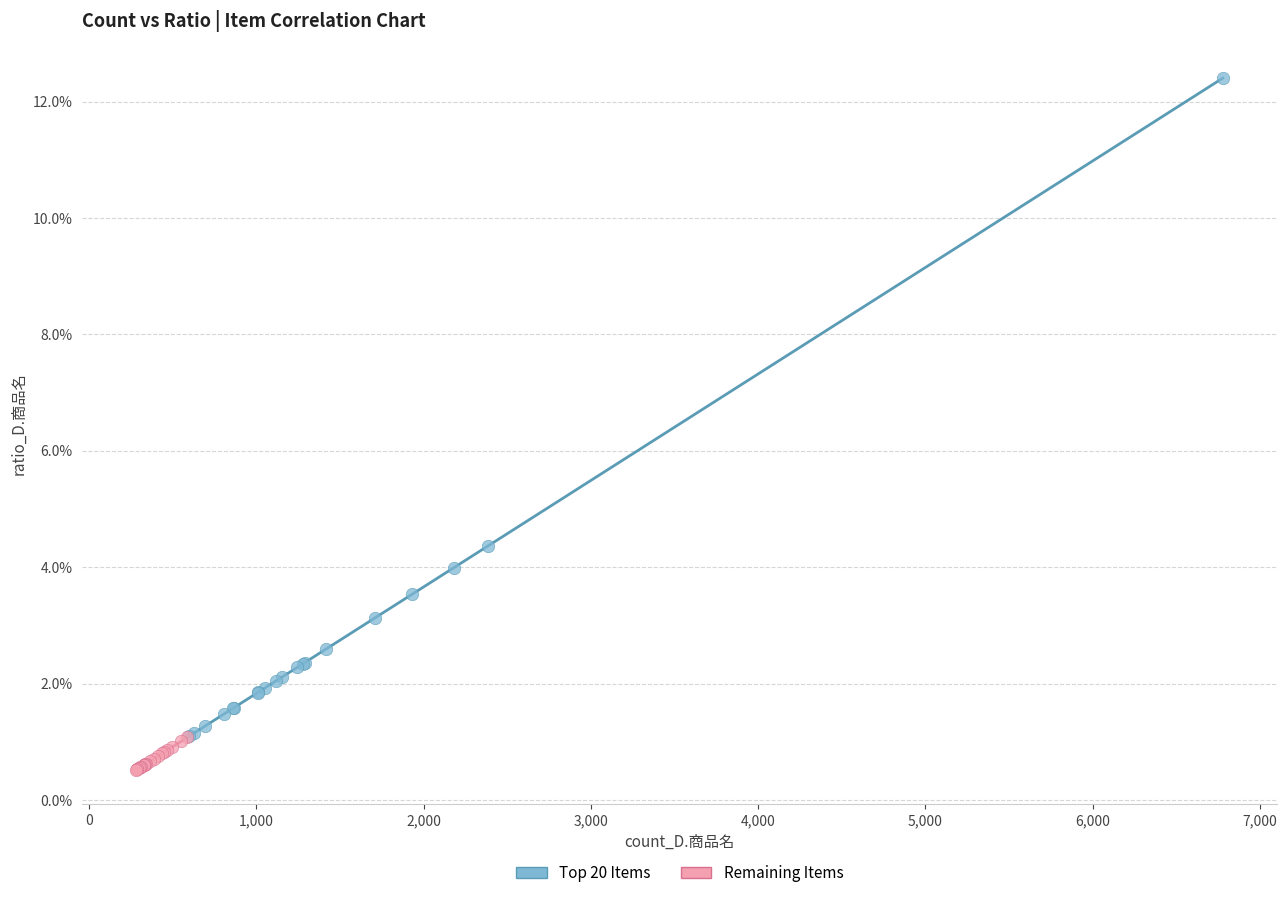

What are all the series names shown in the legend?

Top 20 Items, Remaining Items